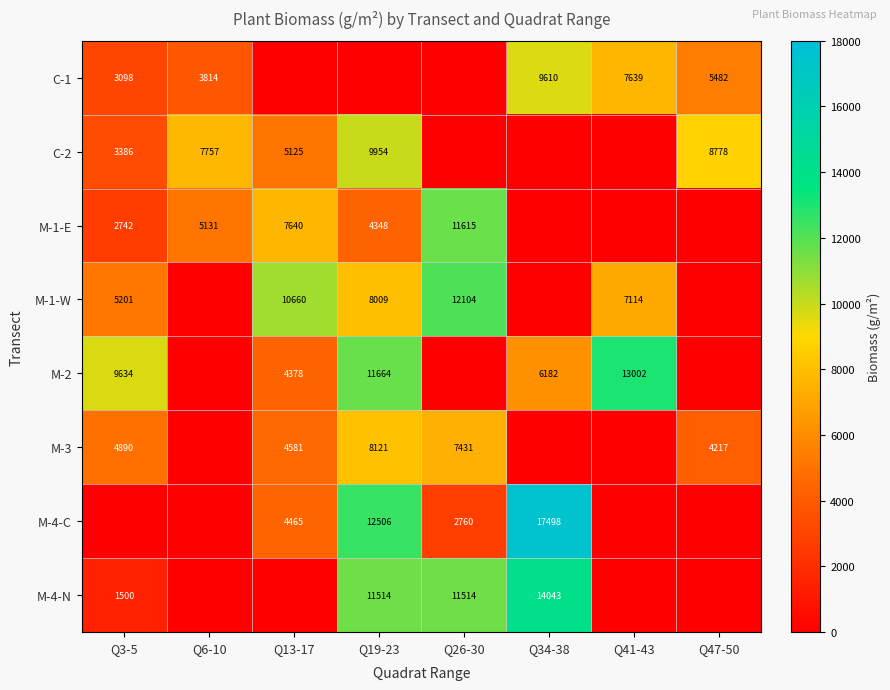

Is it true that M-2 equals 9634 at Q3-5?

True